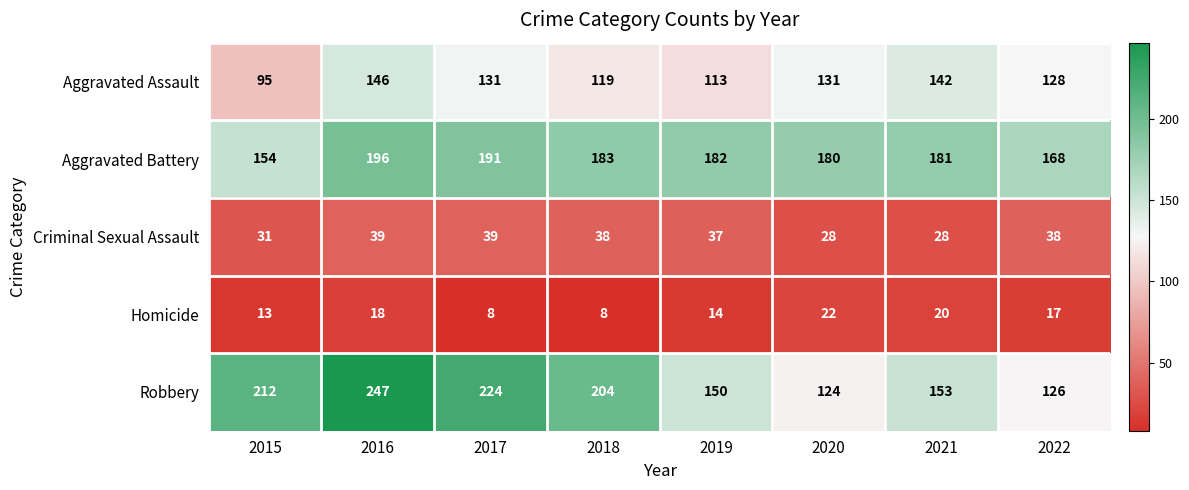

What is the highest value of the Aggravated Assault series?

146